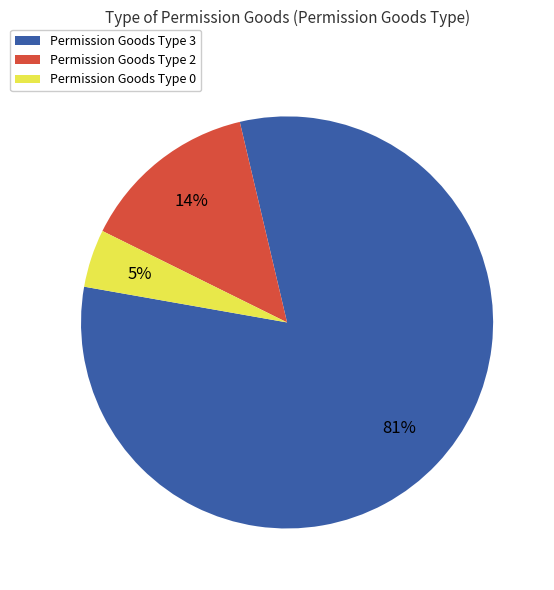

Count the number of slices in the pie.

3